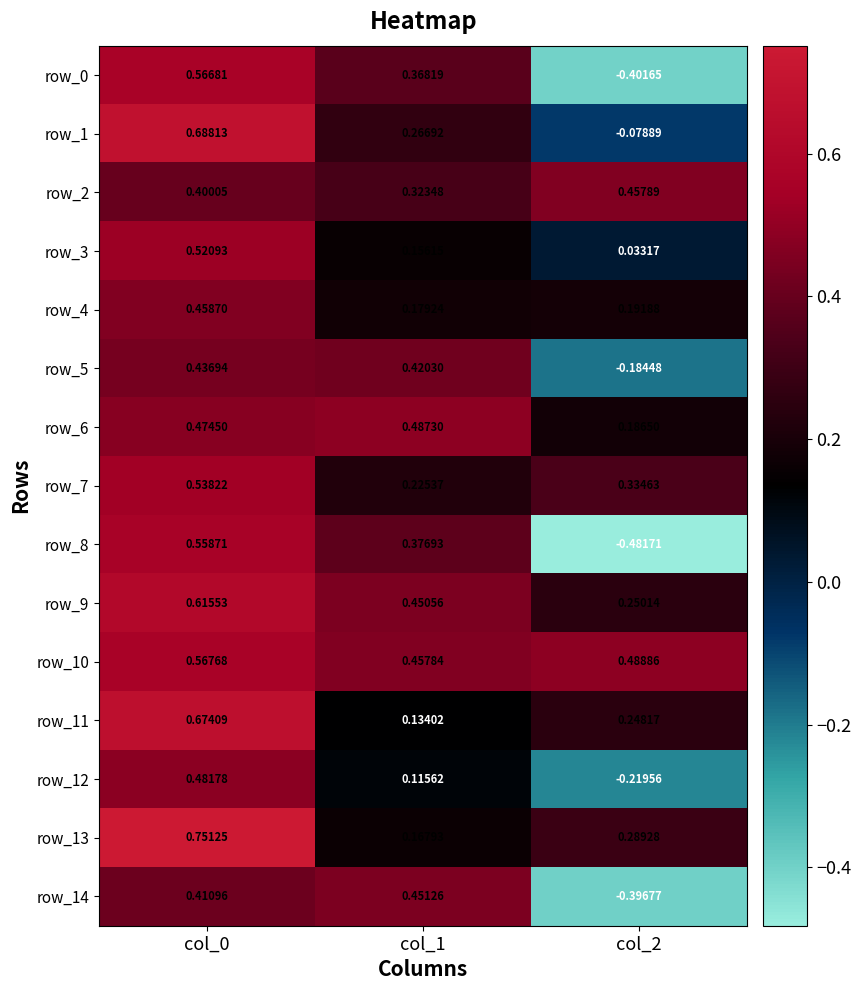

Is the value of row_2 at col_2 greater than the value of row_3 at col_1?

Yes